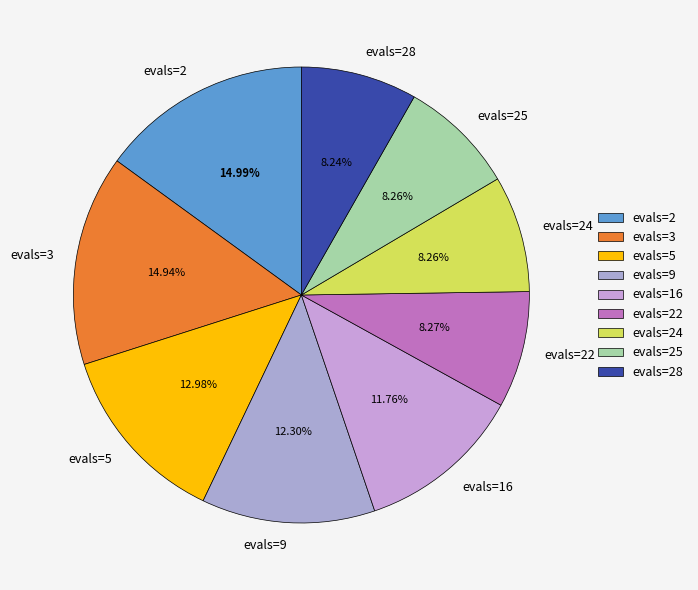

Is there any slice that represents more than half of the pie?

No